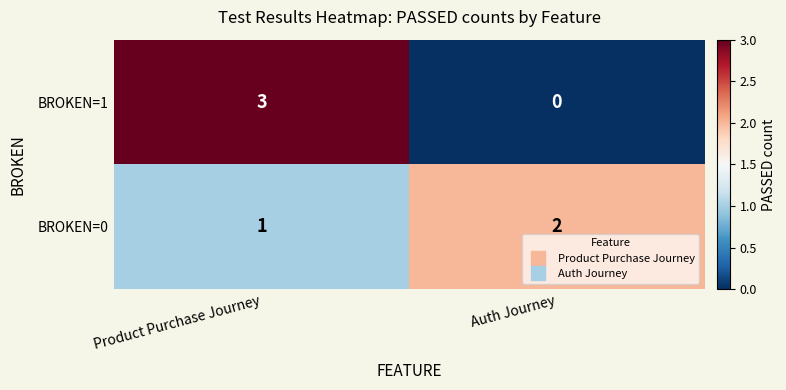

How many distinct data groups are displayed?

2